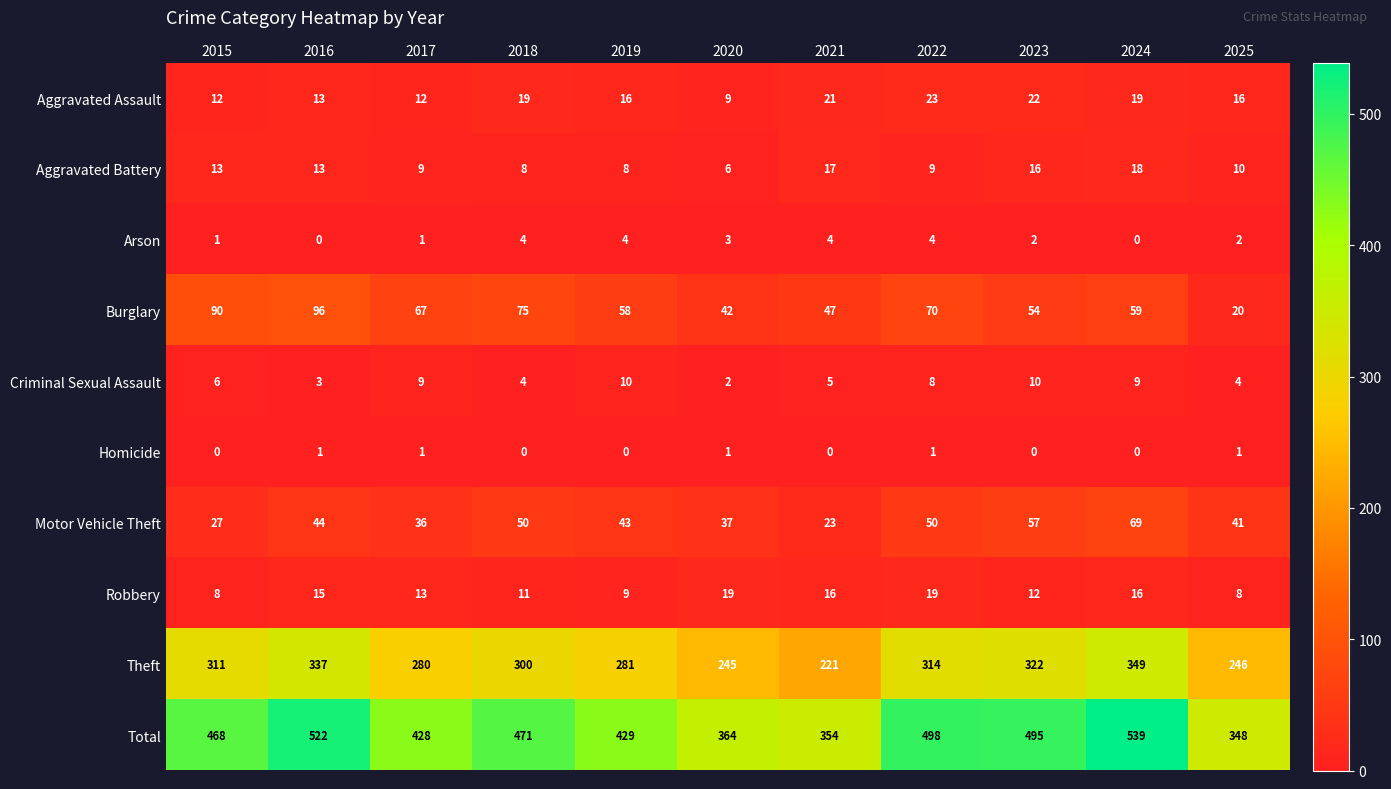

Rank the series by their maximum value, from highest to lowest.

Total, Theft, Burglary, Motor Vehicle Theft, Aggravated Assault, Robbery, Aggravated Battery, Criminal Sexual Assault, Arson, Homicide